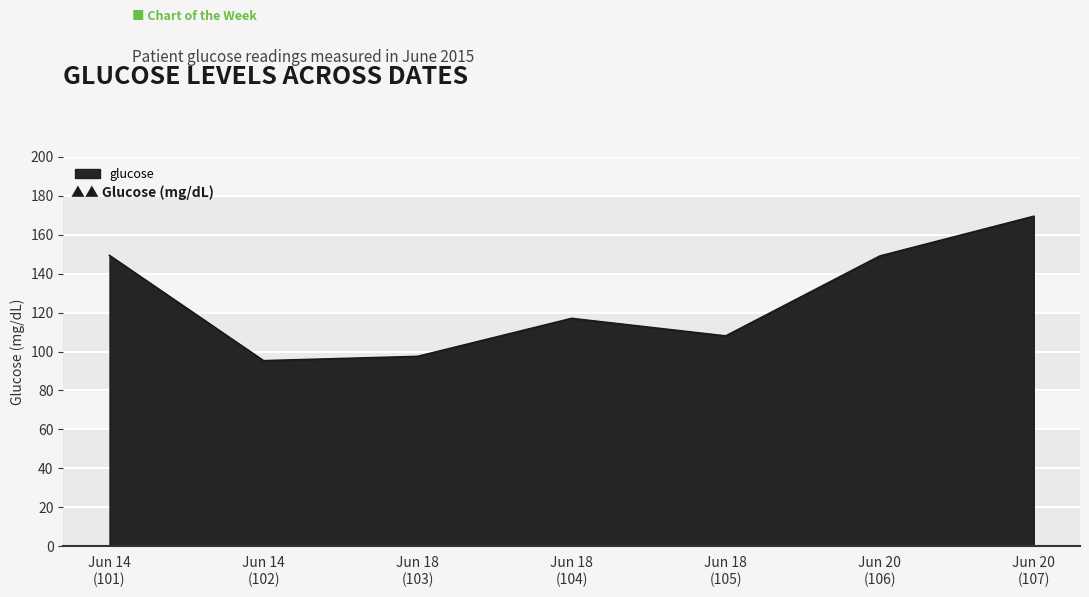

What is the difference between the second highest and minimum values?

54.0